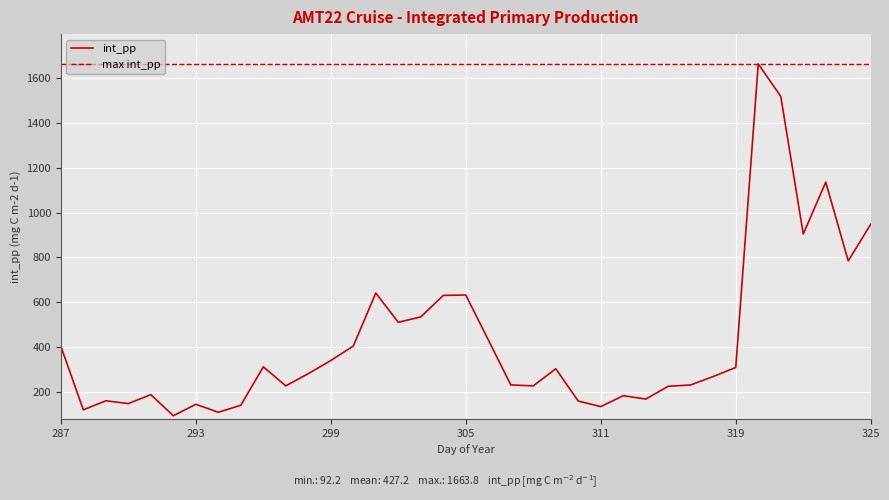

What is the lowest value of the int_pp series?

92.2